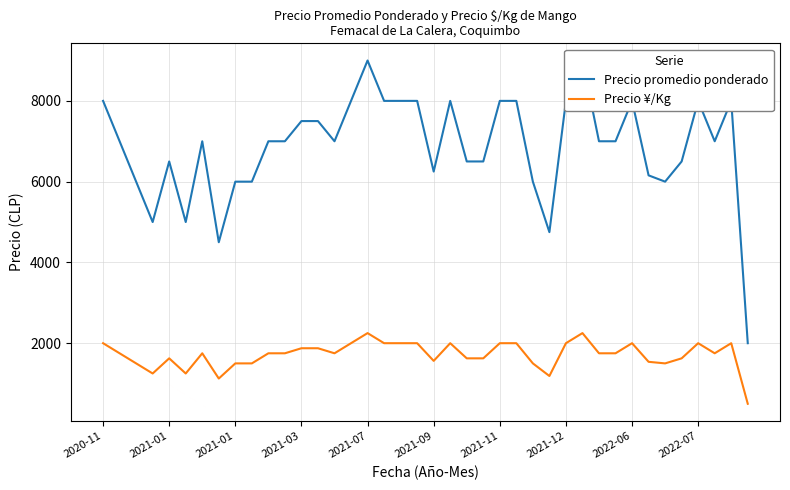

What is the difference between the maximum and minimum values in the Precio ¥/Kg series?

1750